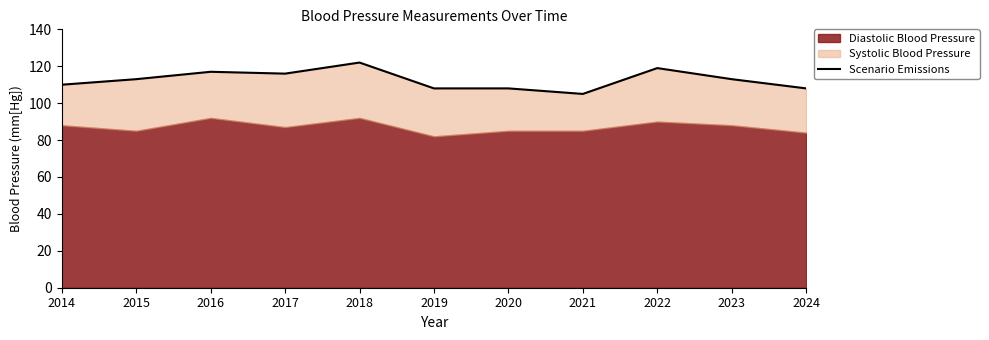

What is the value of the 7th point from the left?

108